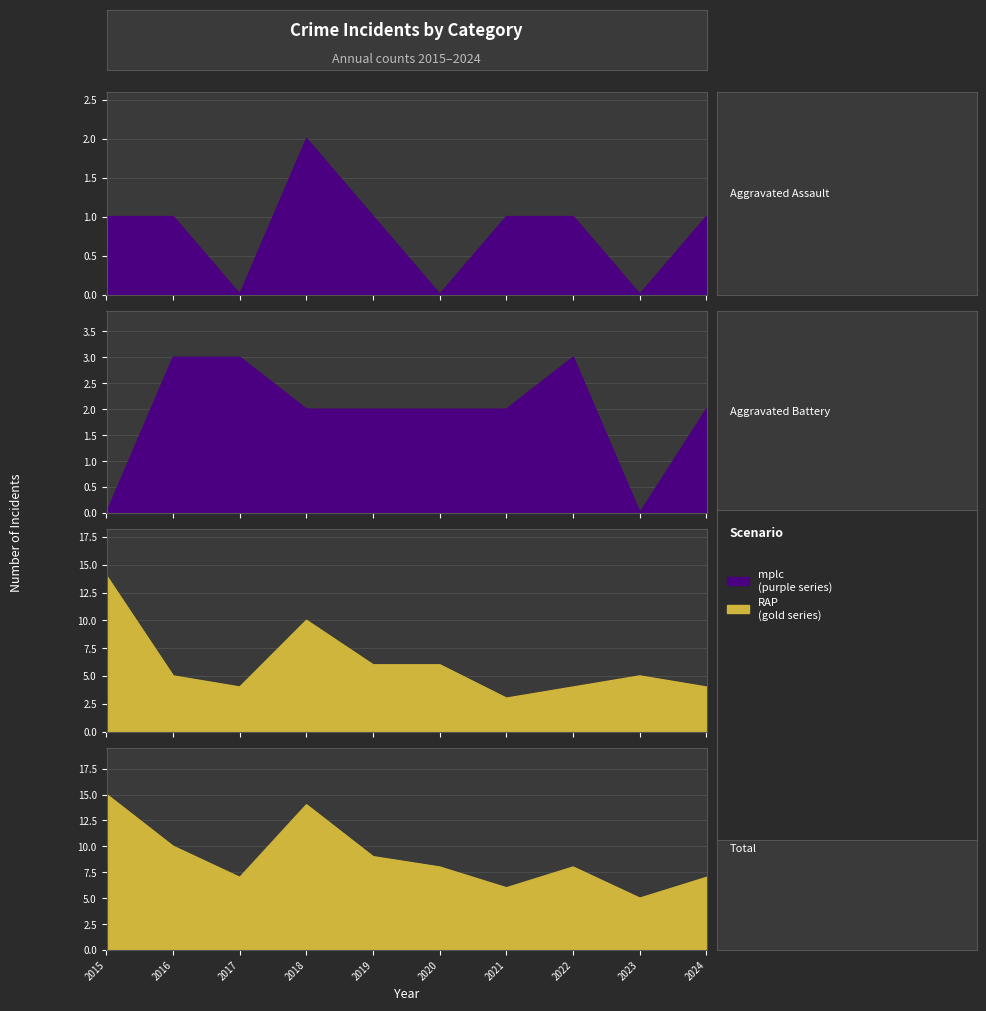

What is the difference between the maximum and second lowest values in the Aggravated Battery series?

3